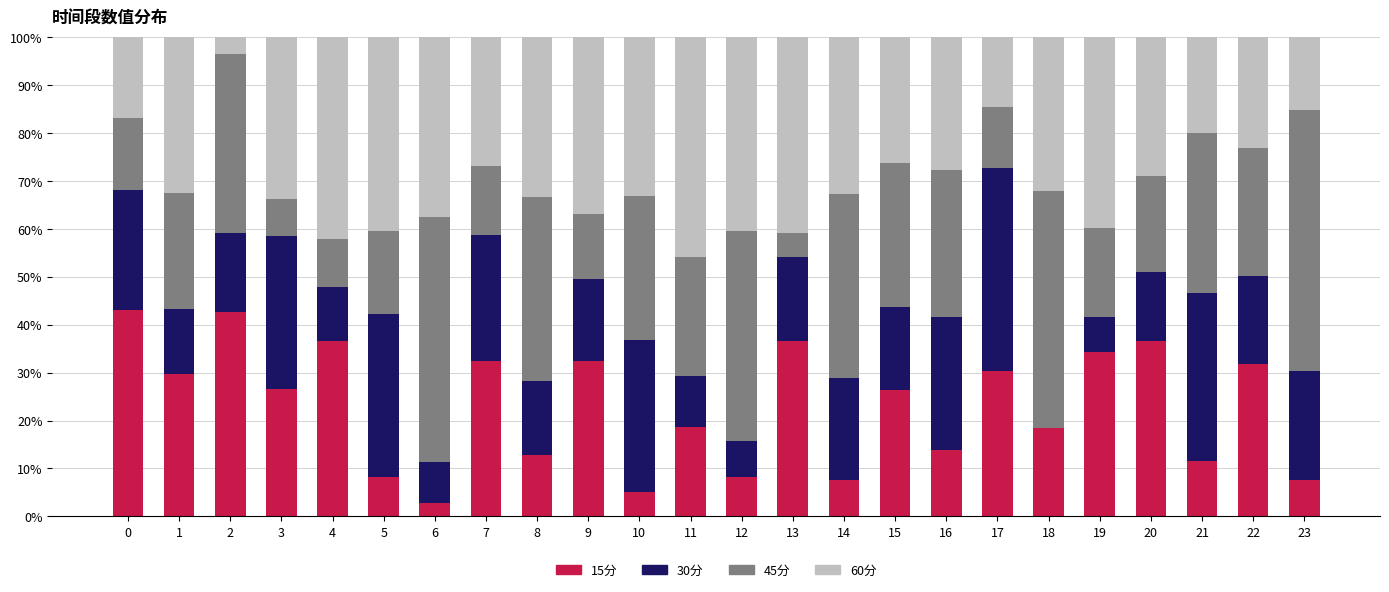

What is the total value across all series at 10?

100.0